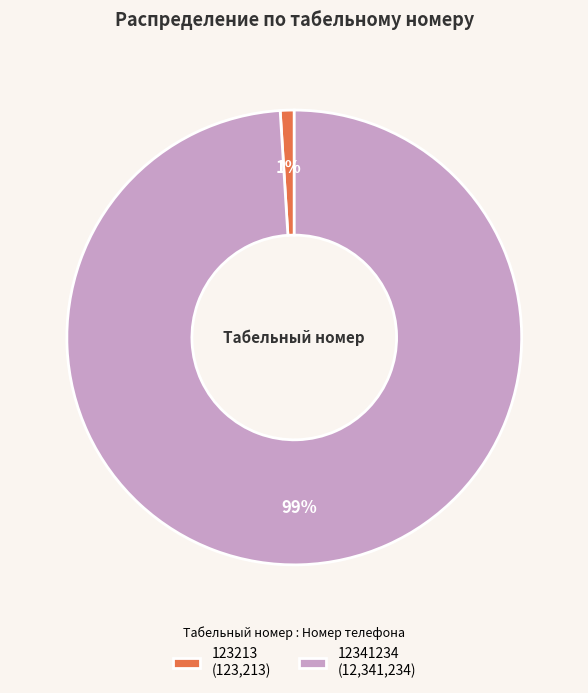

Combined, do 12341234 (12,341,234) and 123213 (123,213) account for over 50%?

Yes